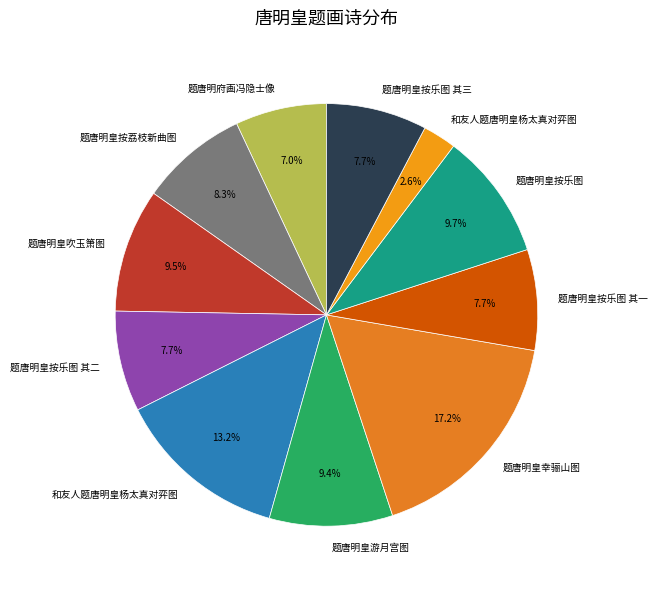

Count the number of slices in the pie.

11